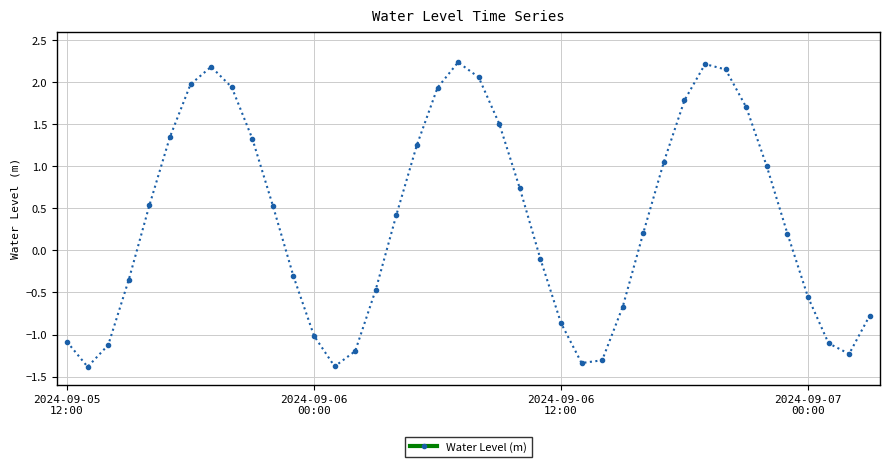

What is the value of the 1st point from the left?

-1.1